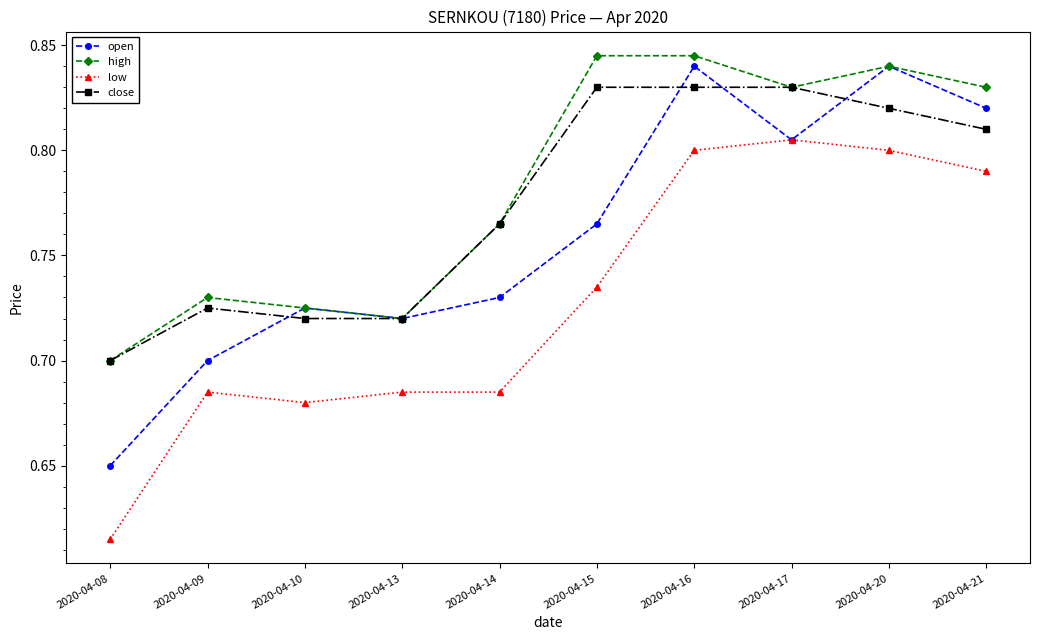

Is this an area chart (filled region under the line)?

No